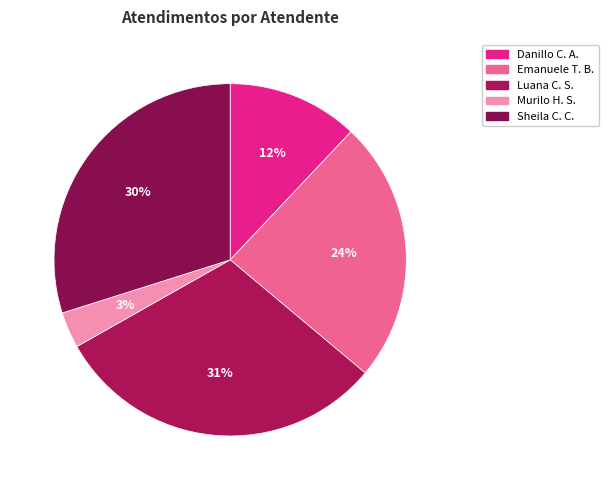

Count the number of slices in the pie.

5